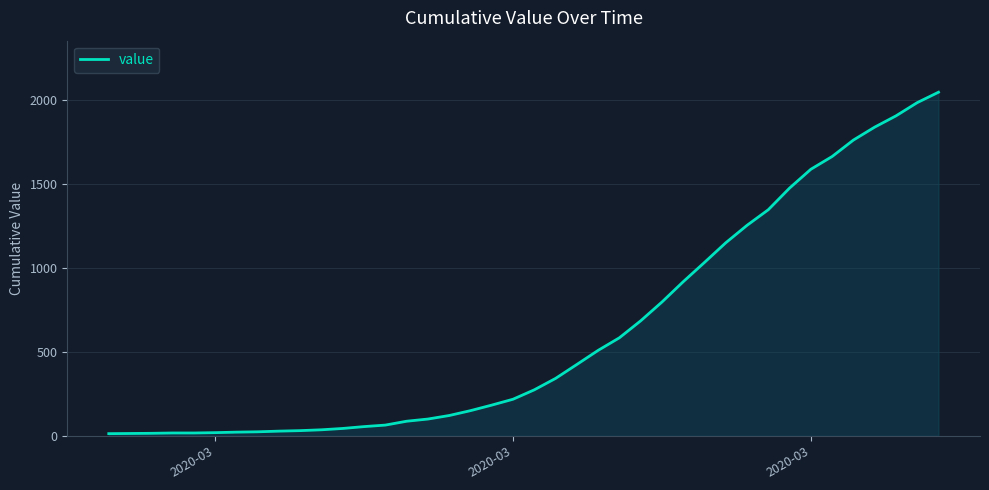

What is the smallest value displayed?

13